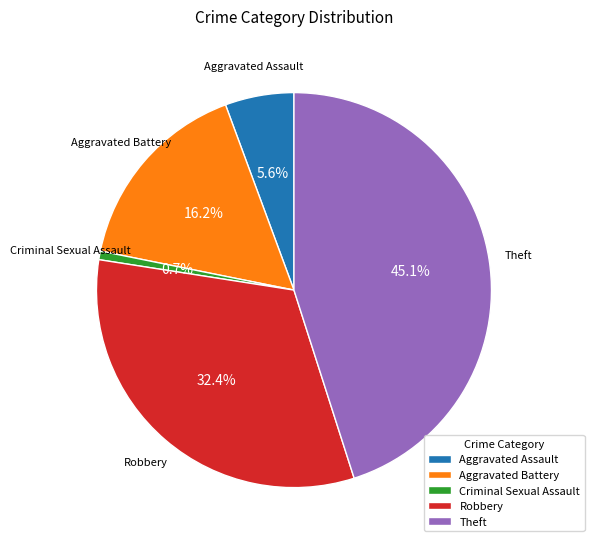

To the nearest percent, what is the combined percentage of Aggravated Assault and Theft?

51%